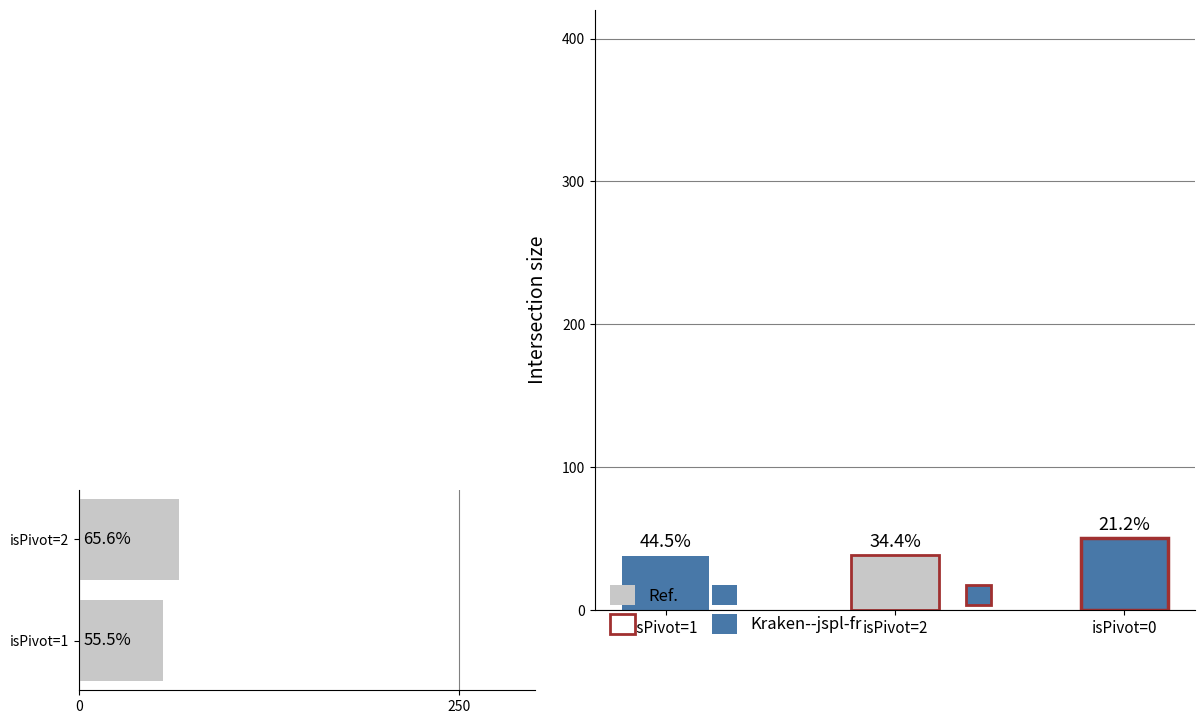

At which category does the chart reach its minimum across all series?

isPivot=1